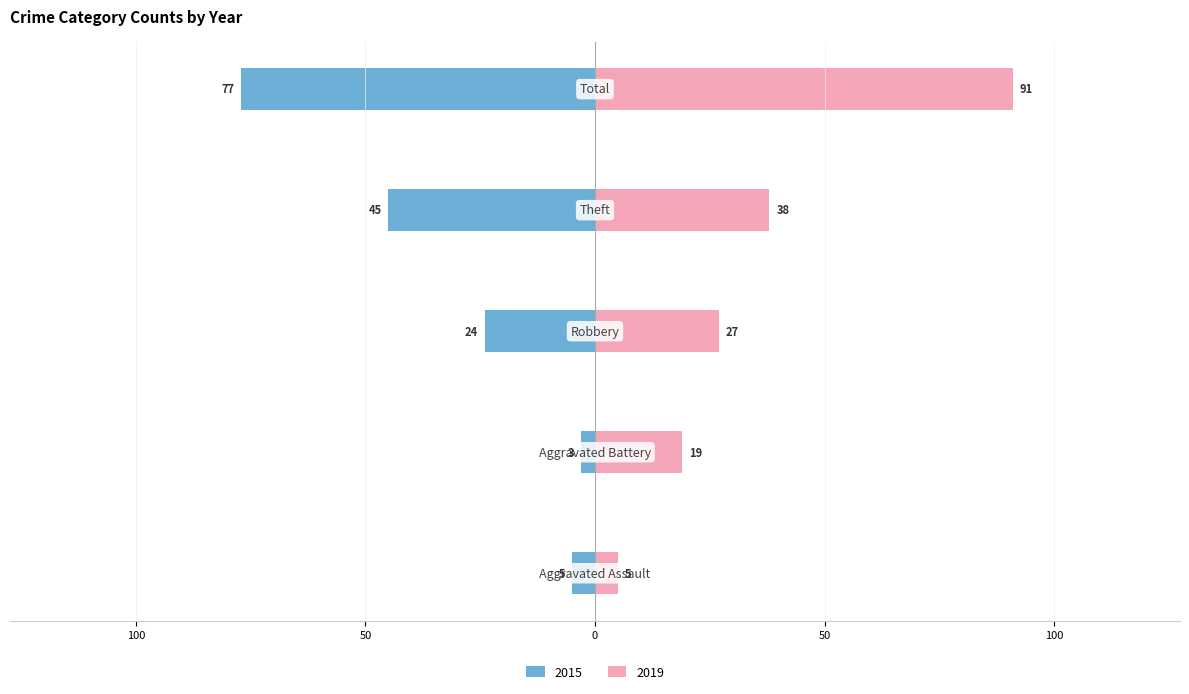

What is the value of the 2019 bar at the 2nd from the left?

19